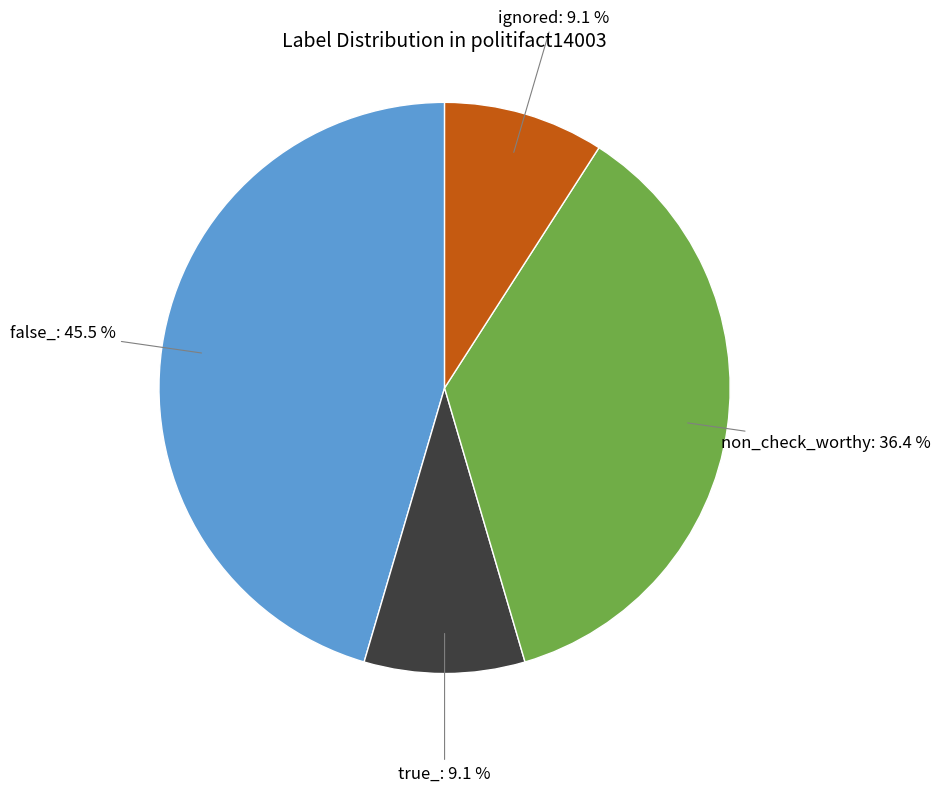

To the nearest percent, what is the average slice percentage?

25%